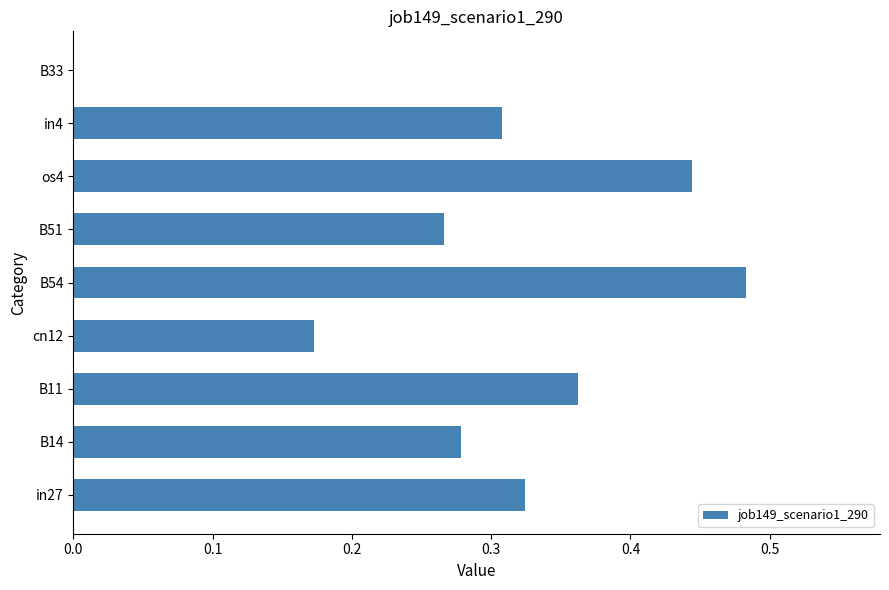

How many values are above zero?

8